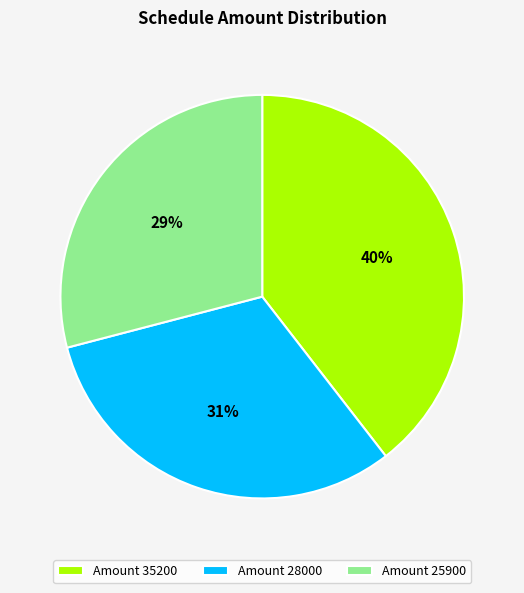

Is the sum of Amount 28000 and Amount 25900 greater than half?

Yes